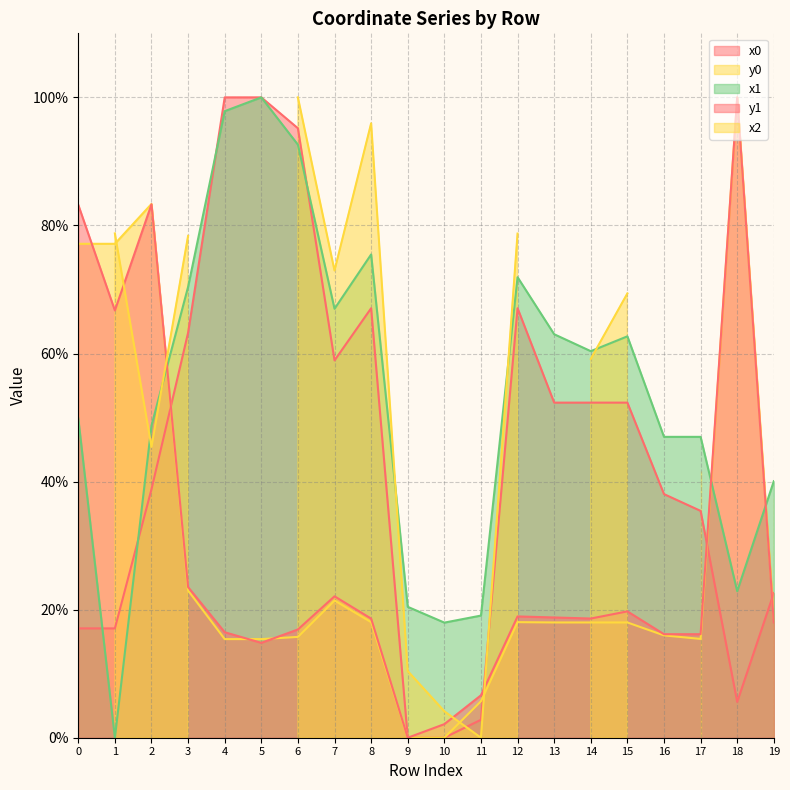

Which series has the widest spread of values?

x0